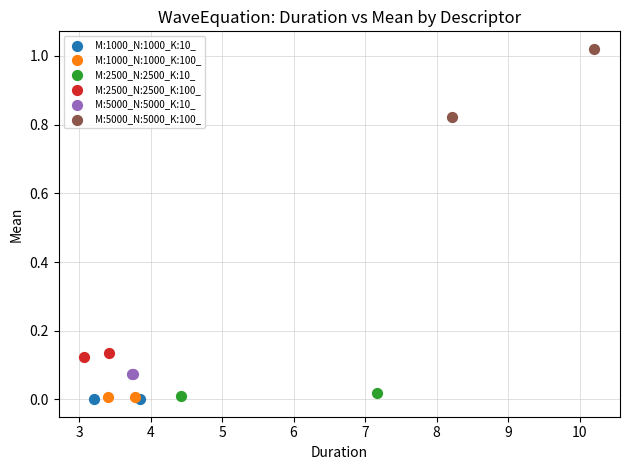

What are all the series names shown in the legend?

M:1000_N:1000_K:10_, M:1000_N:1000_K:100_, M:2500_N:2500_K:10_, M:2500_N:2500_K:100_, M:5000_N:5000_K:10_, M:5000_N:5000_K:100_